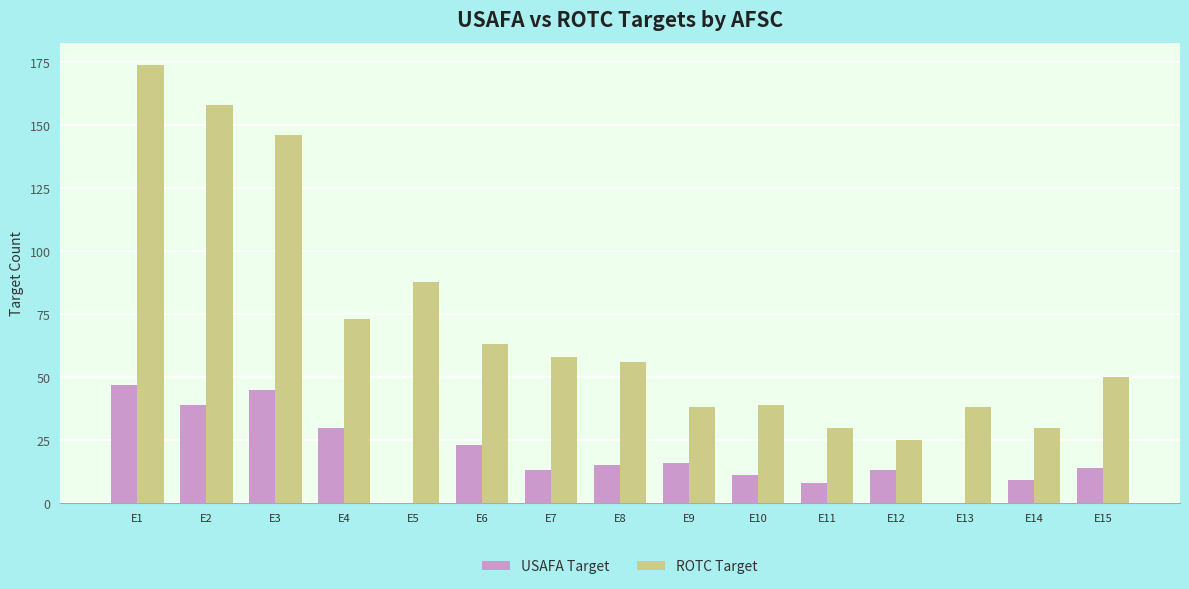

What is the greatest value displayed?

174